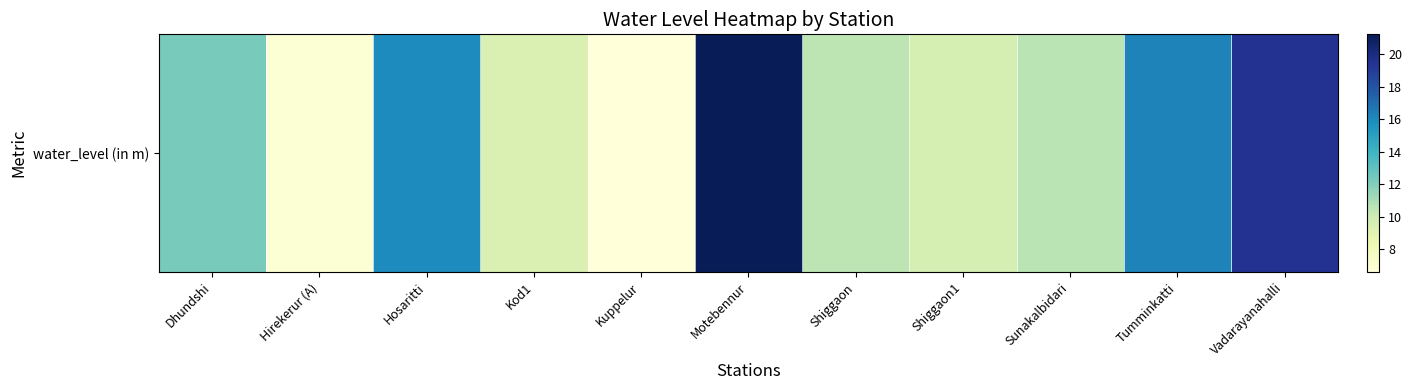

Rank the categories by value from highest to lowest.

Motebennur, Vadarayanahalli, Tumminkatti, Hosaritti, Dhundshi, Sunakalbidari, Shiggaon, Shiggaon1, Kod1, Hirekerur (A), Kuppelur